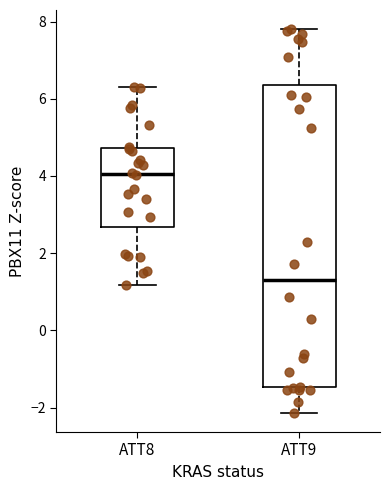

Reading left to right, read every box against the y-axis: the position of its median line, the range the box covers, and the ends of its whiskers. The values are not printed on the chart, so give them approximately, as read against the axis.

ATT8: median 4.0, box 2.6 to 4.8, whiskers 1.2 to 6.4
ATT9: median 1.2, box -1.4 to 6.4, whiskers -2.2 to 7.8